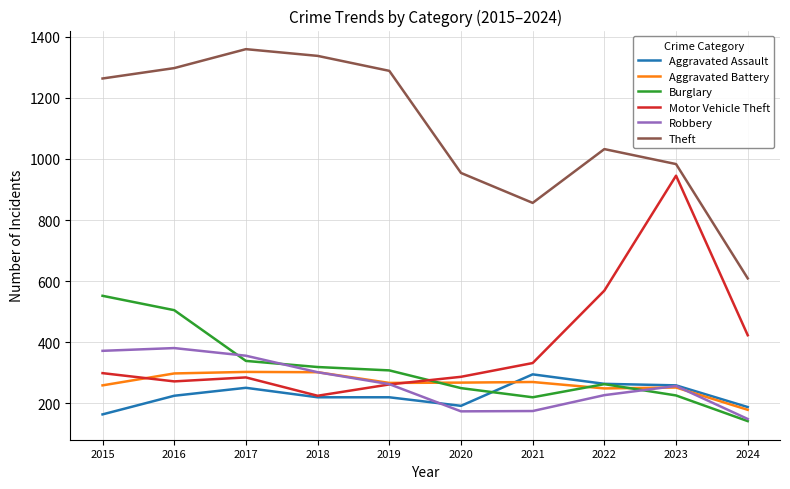

True or false: Motor Vehicle Theft and Theft intersect in this chart.

False